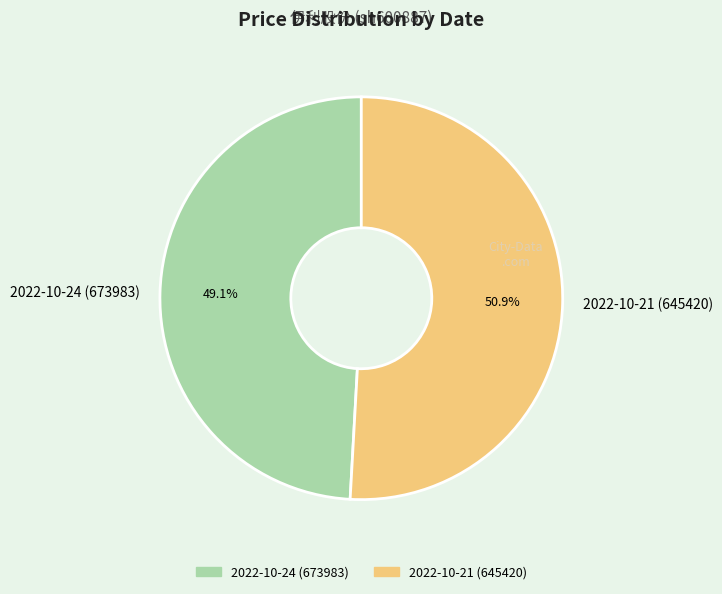

How much of the chart is everything except 2022-10-24 (673983)?

50.9%